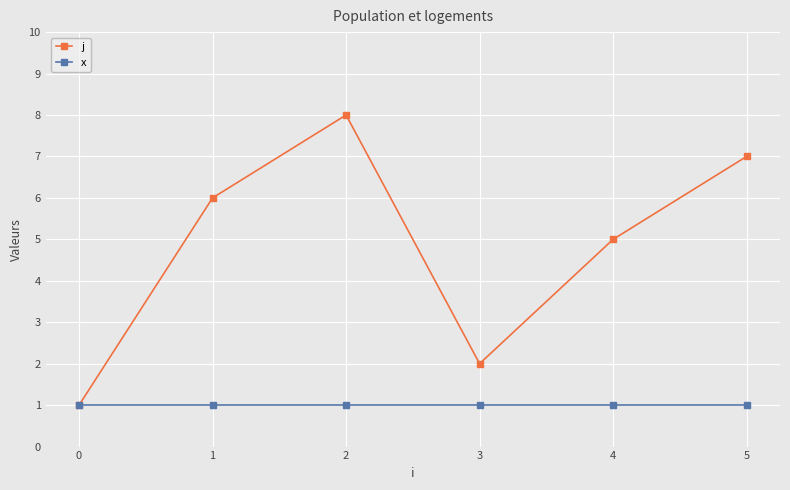

Between 2 and 3, which series saw the biggest shift?

j